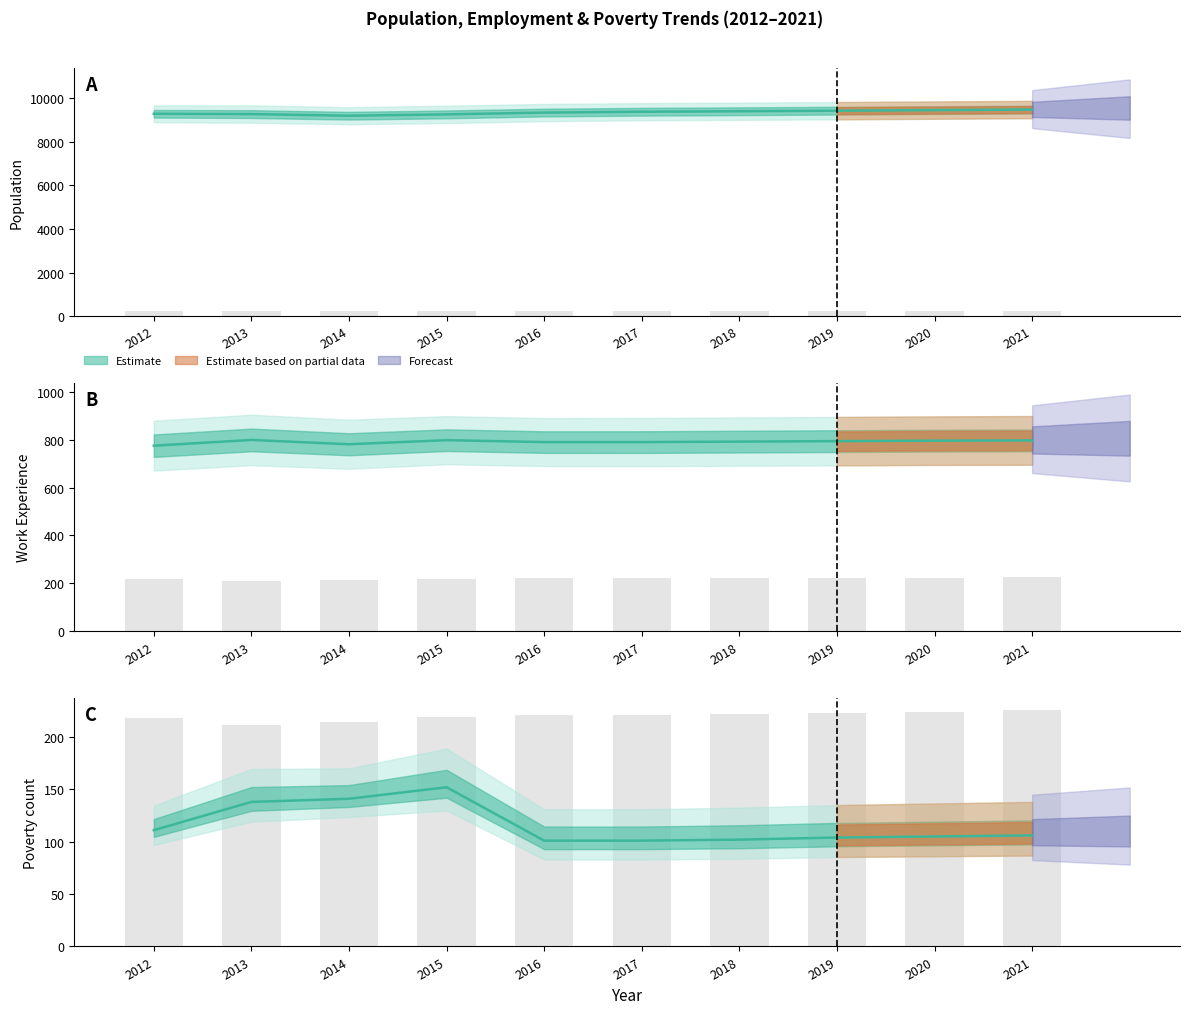

Between 2014 and 2018, which series saw the biggest shift?

Population (central)